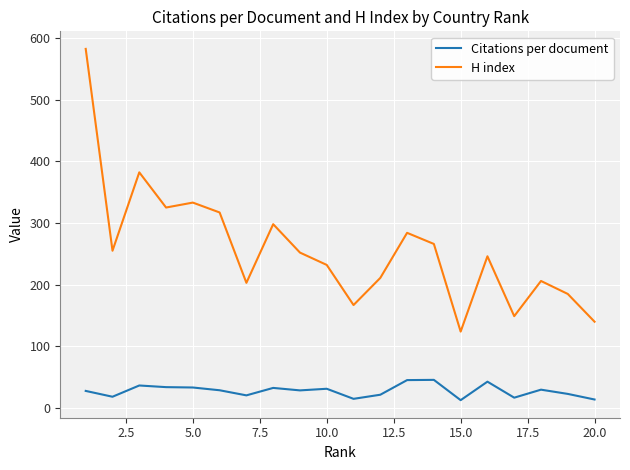

Rank the series by their maximum value, from lowest to highest.

Citations per document, H index